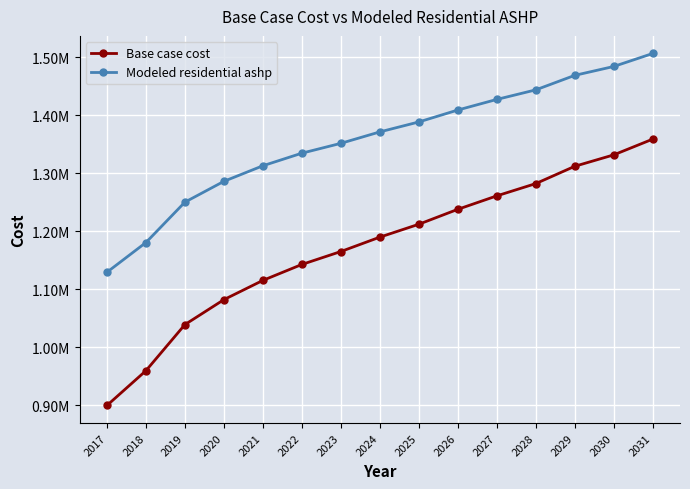

Between 2025 and 2027, which series saw the biggest shift?

Base case cost